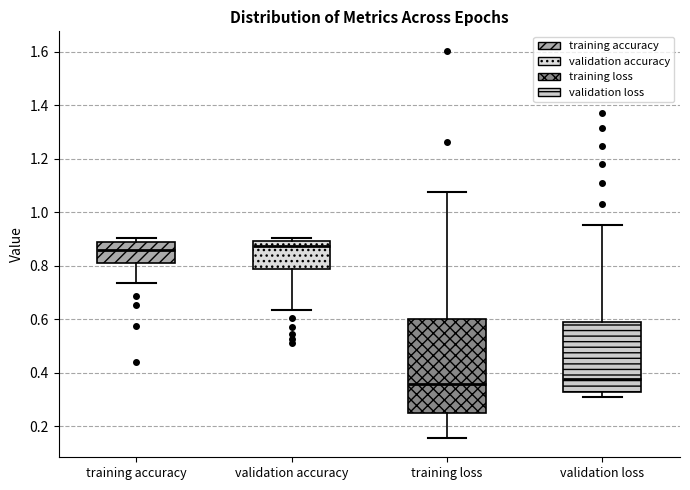

Where does the median line of the box for validation accuracy sit on the y-axis? The values are not printed on the chart, so give them approximately, as read against the axis.

0.88